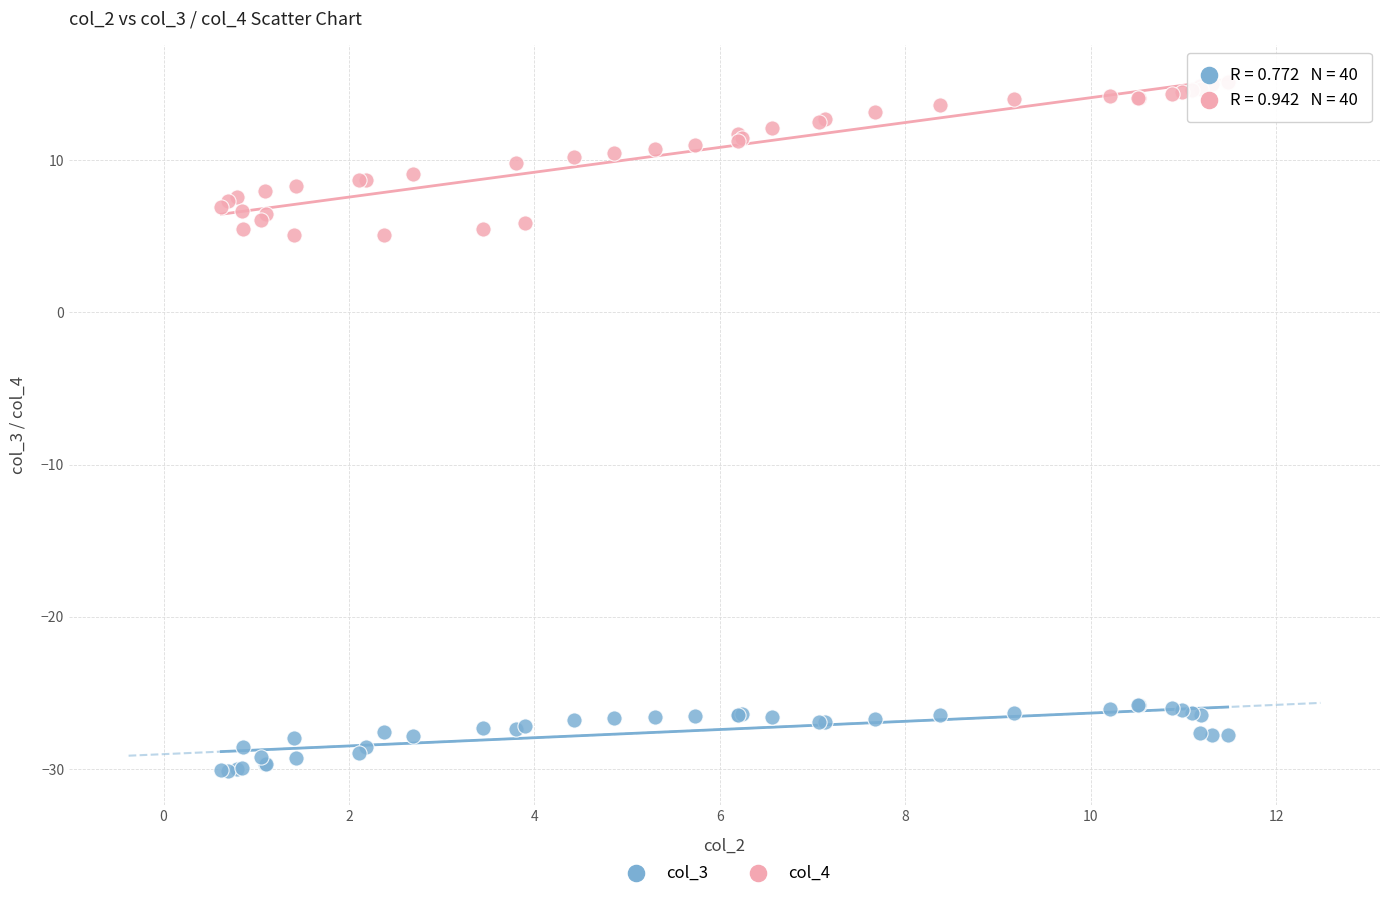

Which series has the widest spread of Y values?

col_4